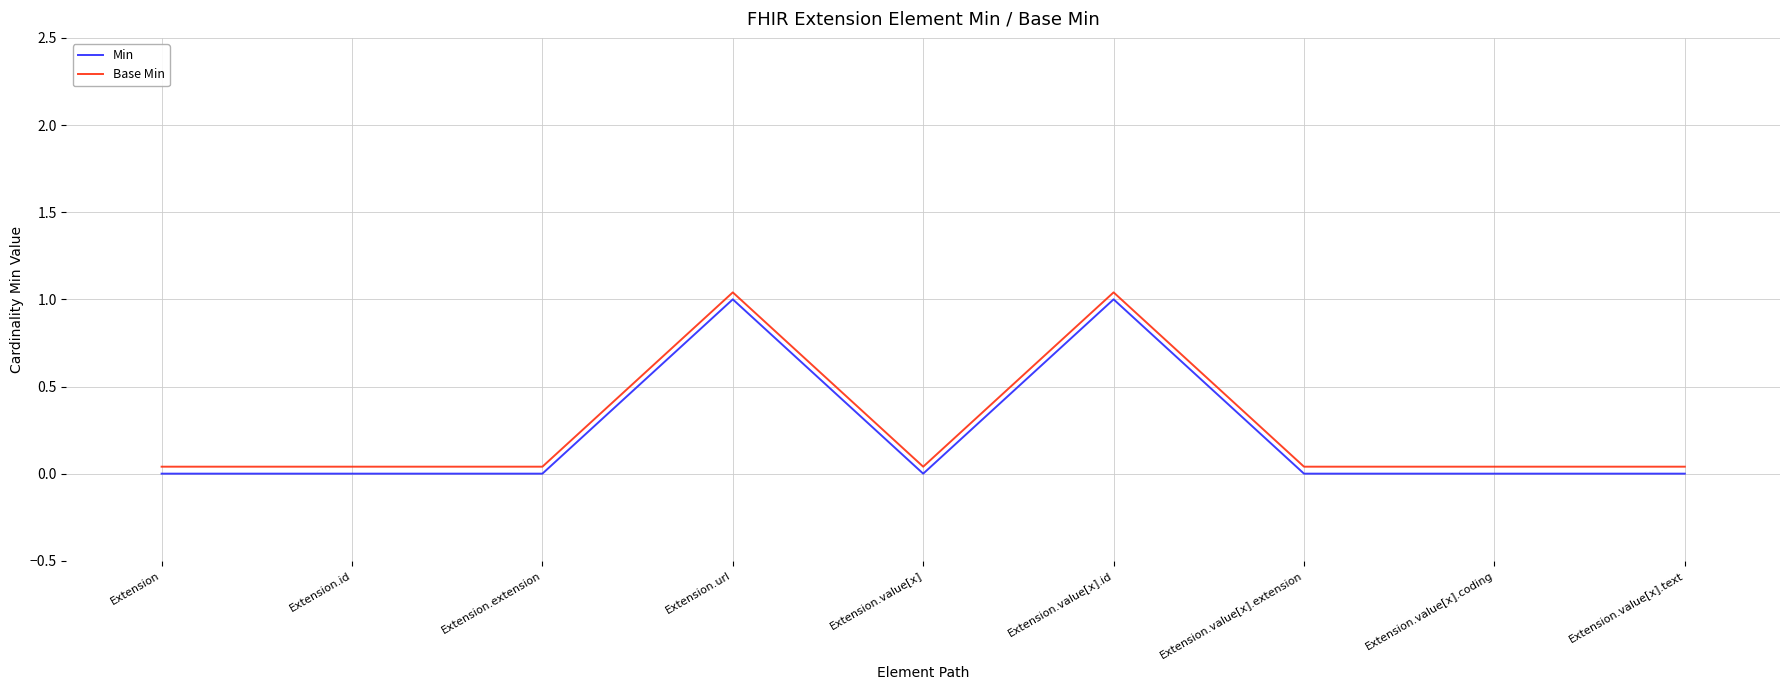

How many data points in Min are above 0?

2